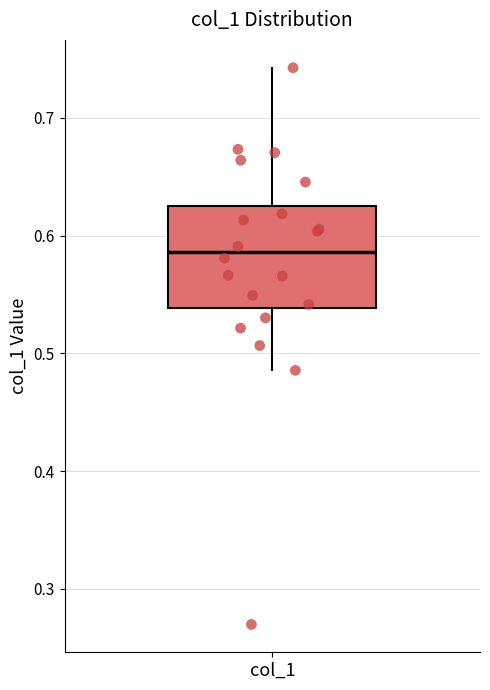

Where is the lower edge of the box for col_1 on the y-axis? The values are not printed on the chart, so give them approximately, as read against the axis.

0.54